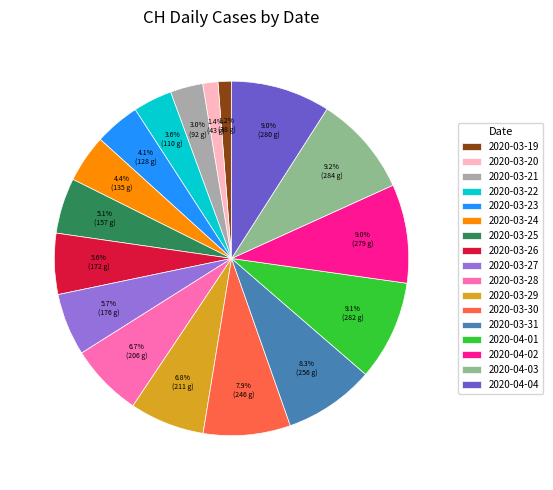

Combined, what portion of the pie is 2020-04-04 and 2020-03-25?

14.1%